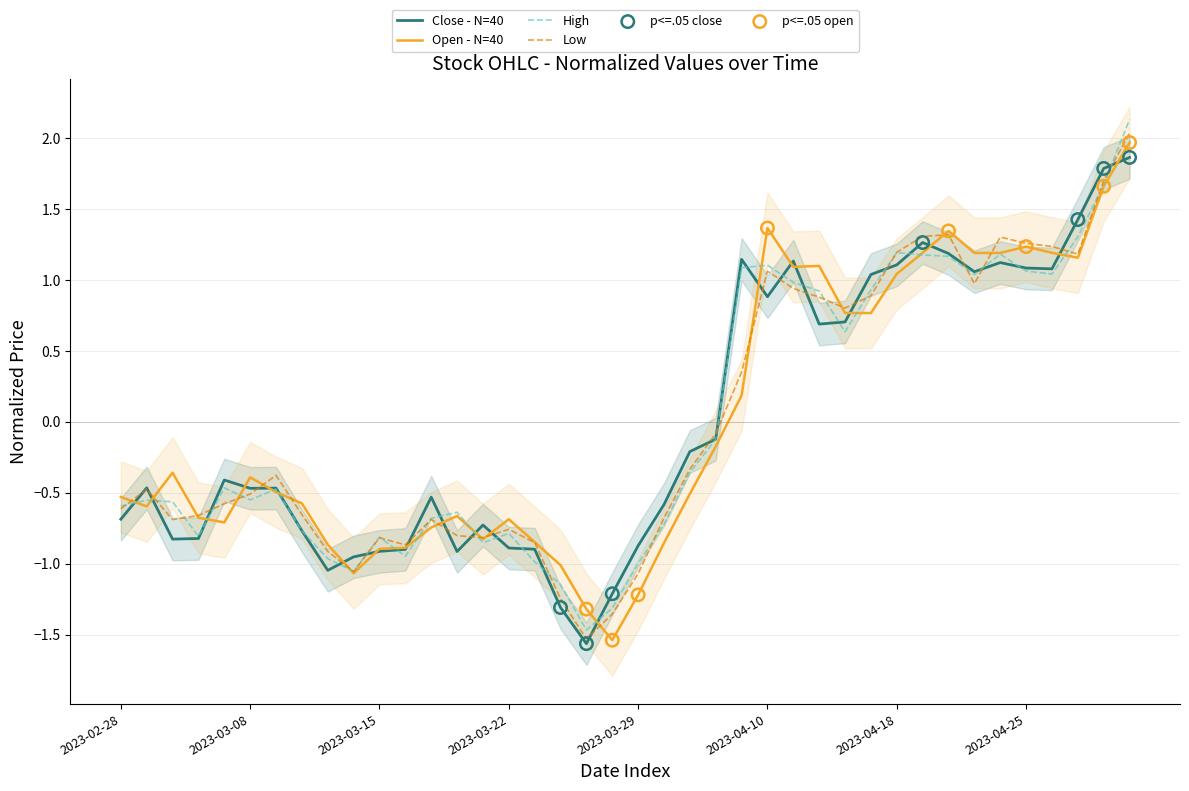

At which category is the sum across all series the highest?

2023-05-02